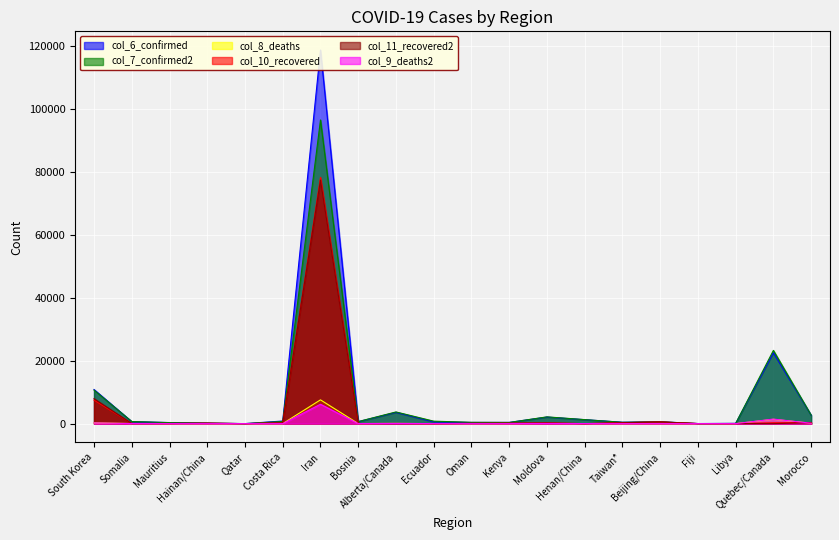

Which series ends up on top after the final intersection of col_10 and col_9?

col_10